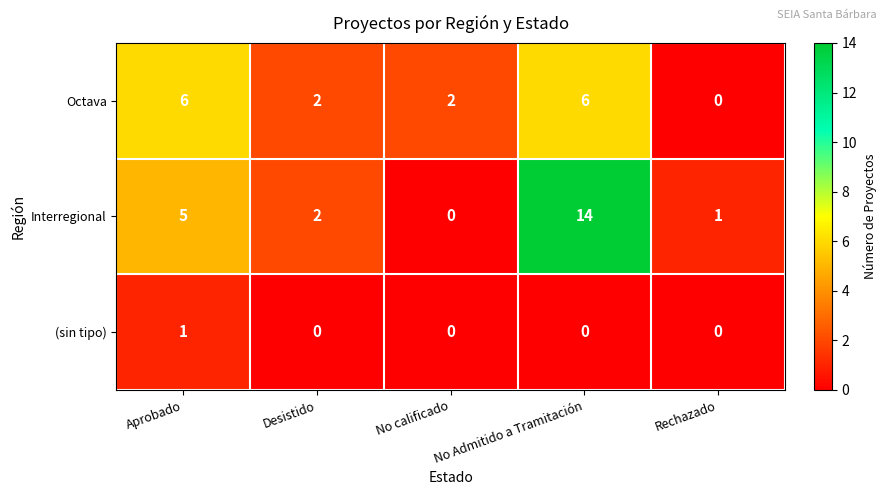

Which series has the largest range (max minus min)?

Interregional